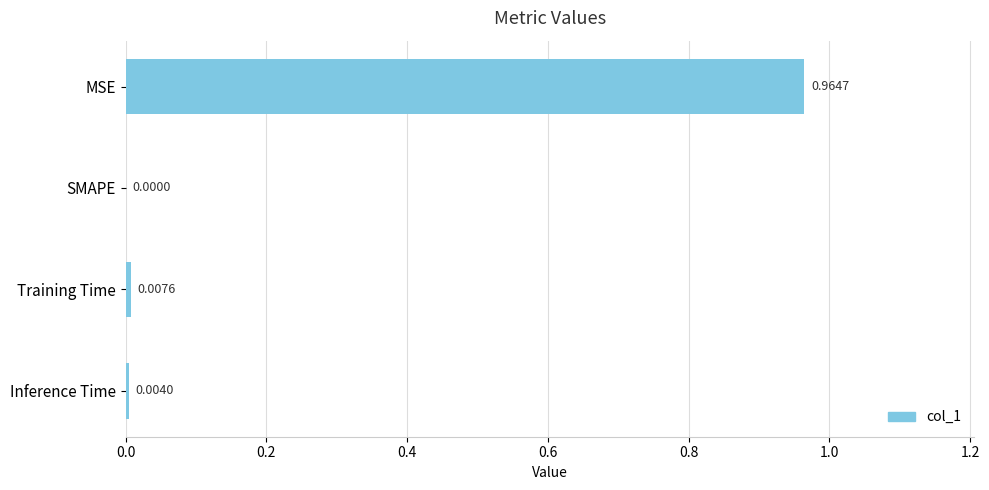

Are the bars horizontal?

Yes